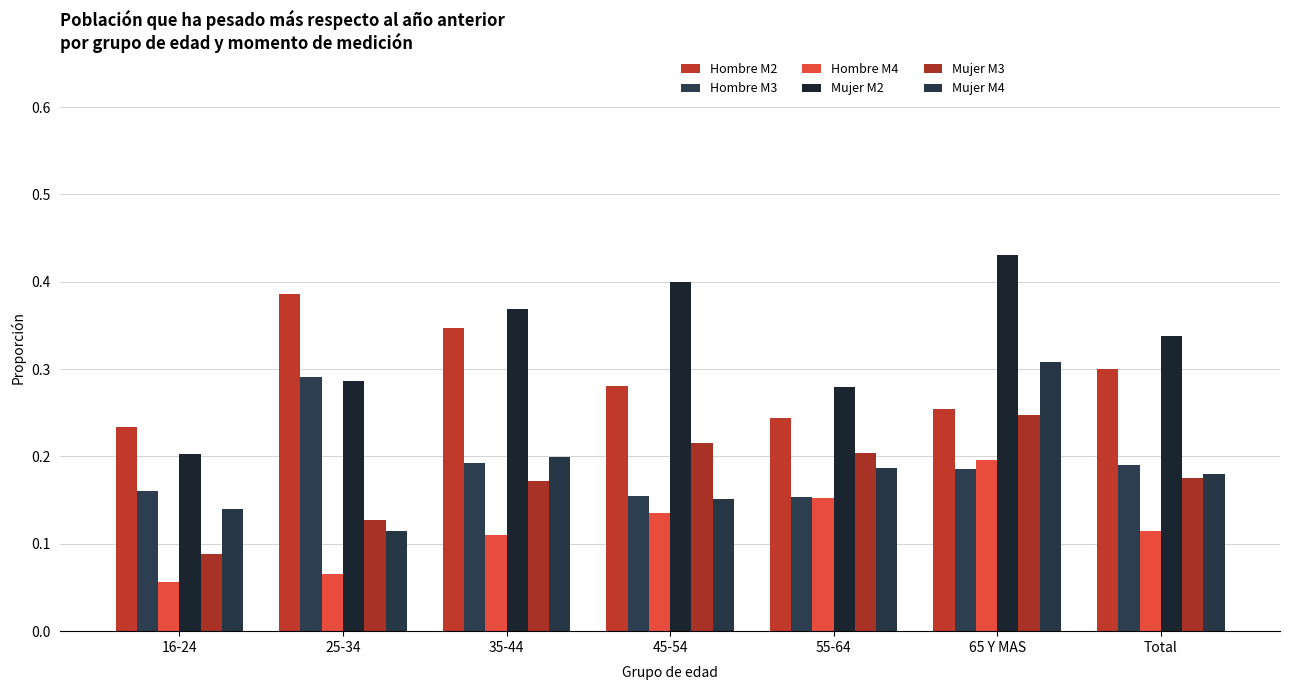

What is the difference between the second highest and minimum values in the Mujer M3 series?

0.1